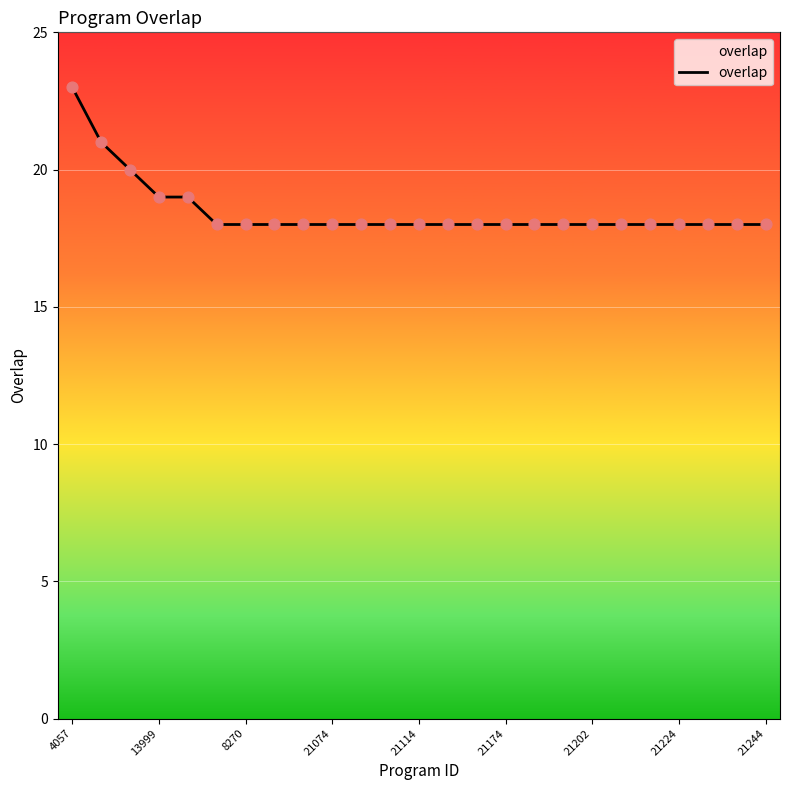

What is the minimum value shown in the chart?

18